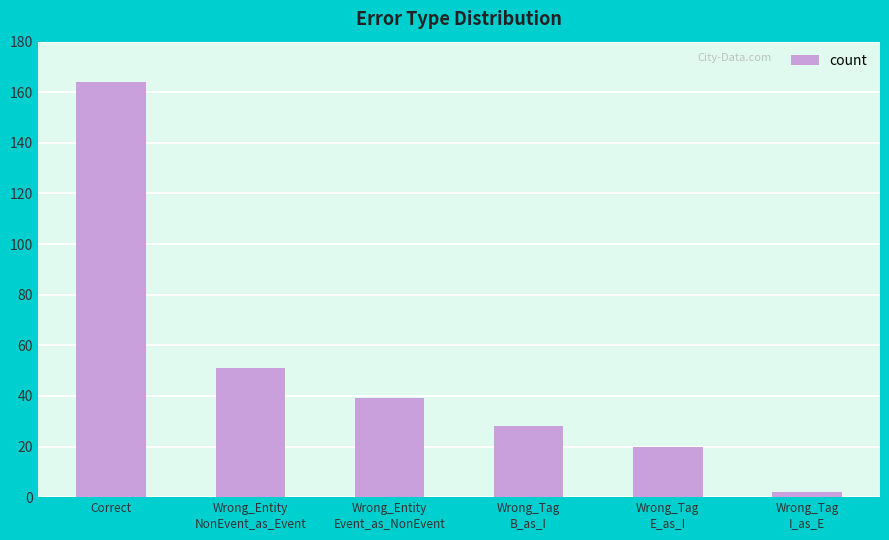

Are the bars horizontal?

No